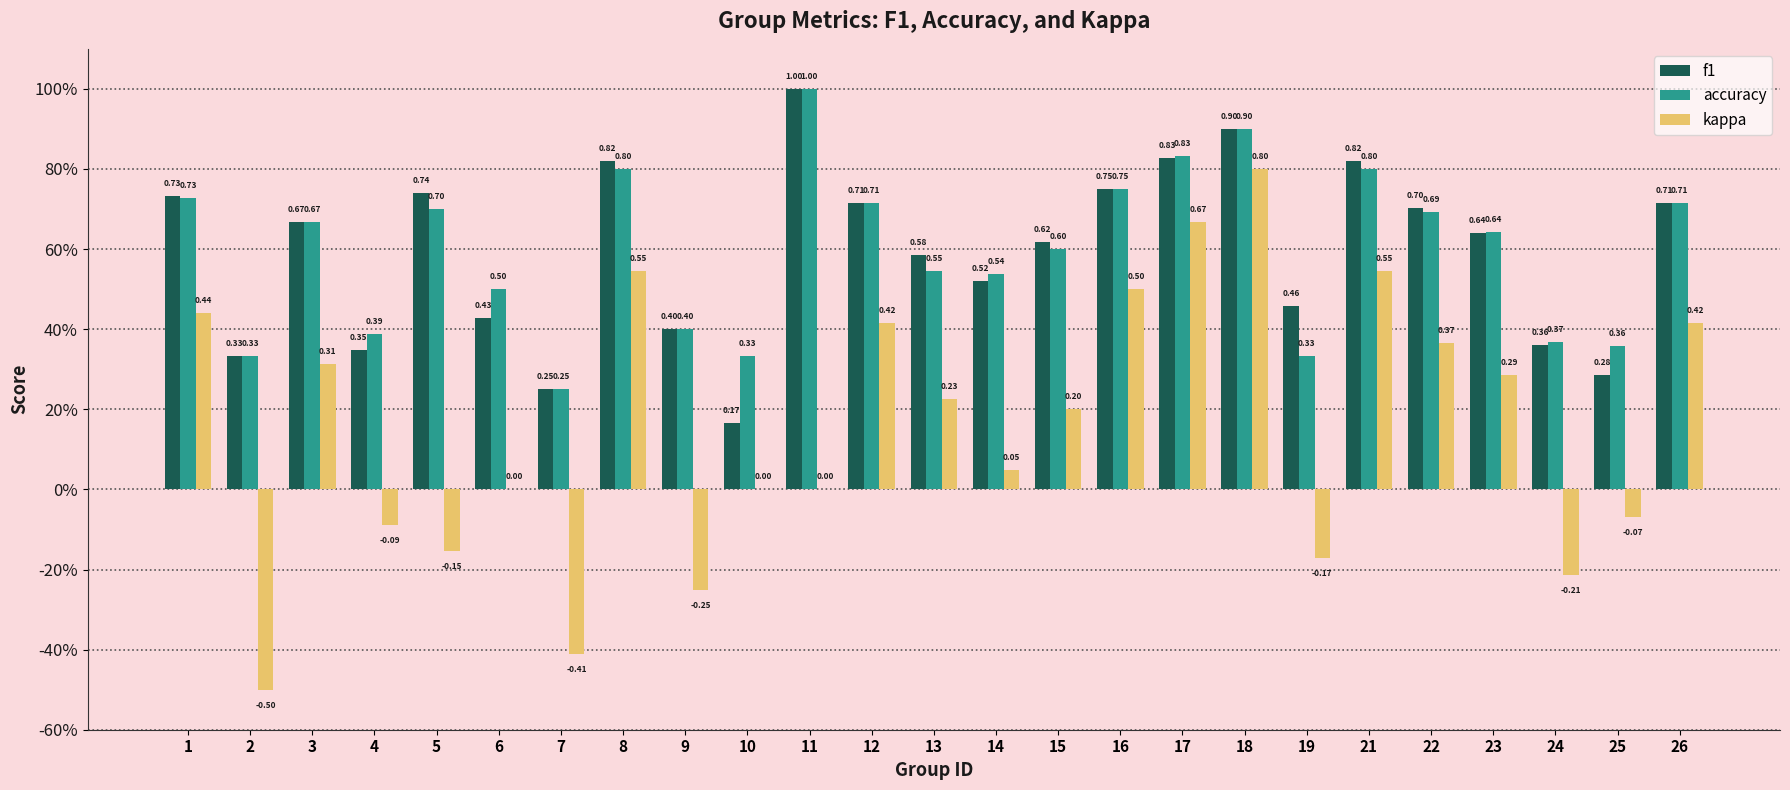

At which label does kappa first exceed 0?

1